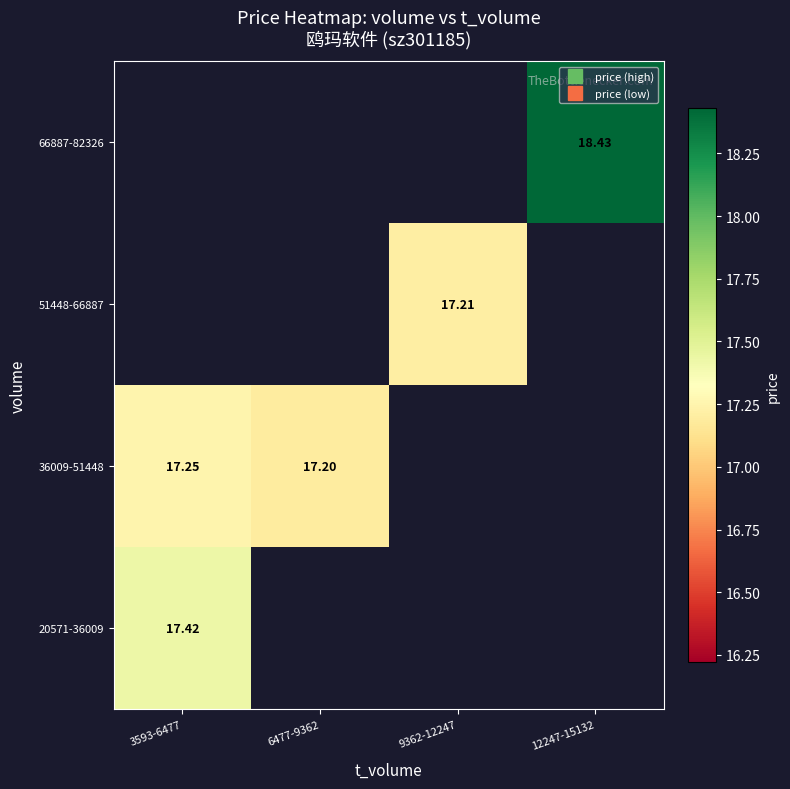

List the series in order of their peak value, lowest first.

36009-51448, 51448-66887, 66887-82326, 20571-36009